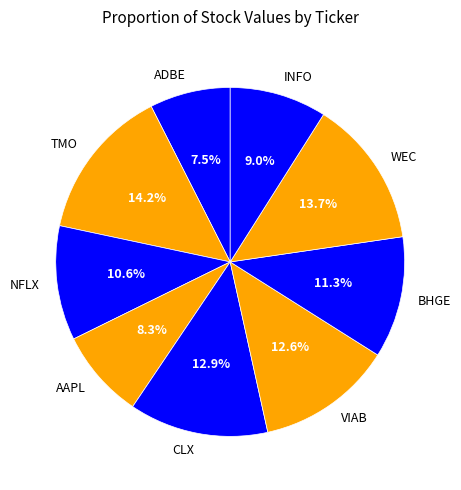

Which slice is the smallest?

ADBE